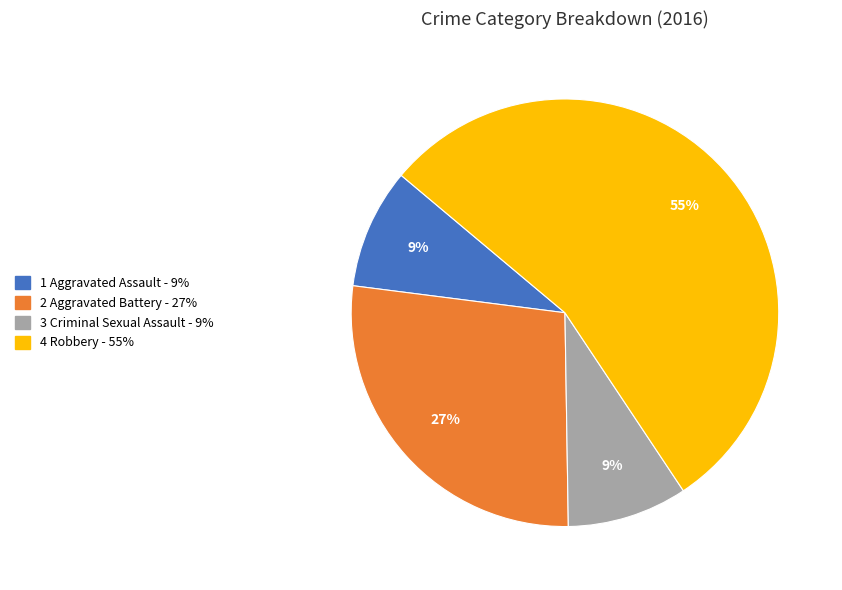

To the nearest percent, what is the average slice percentage?

25%